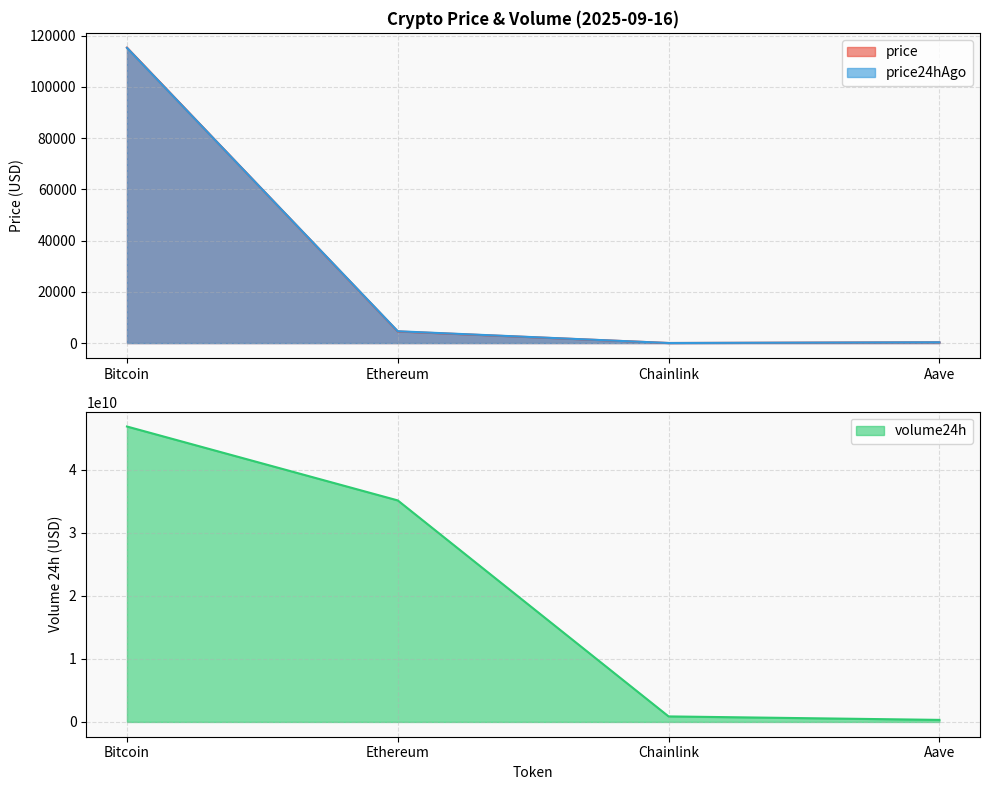

What is the label of the 1st point from the left?

Bitcoin